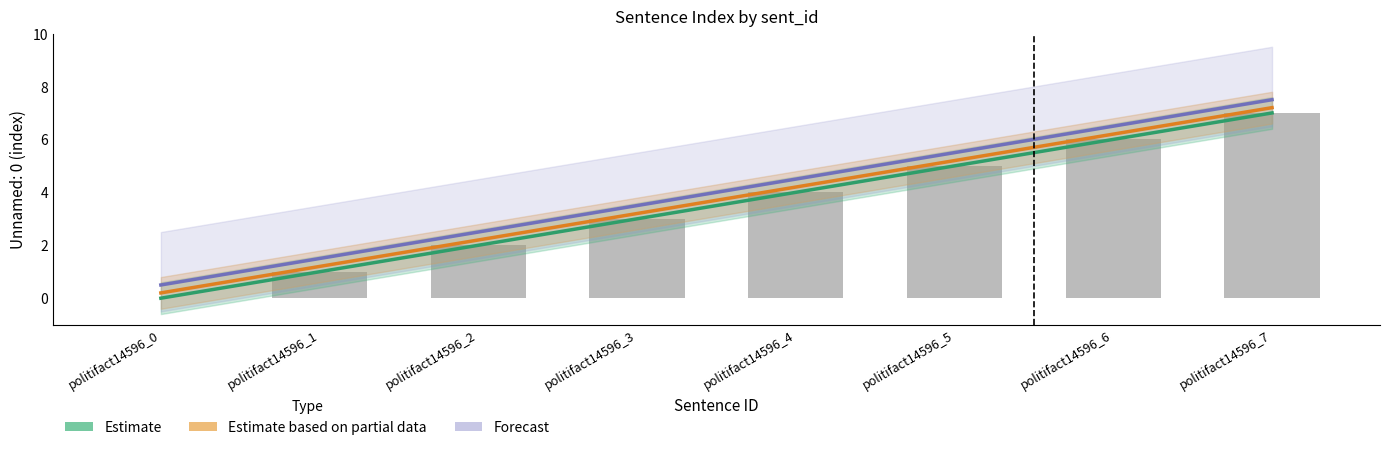

Between politifact14596_2 and politifact14596_5, which series saw the biggest shift?

Estimate